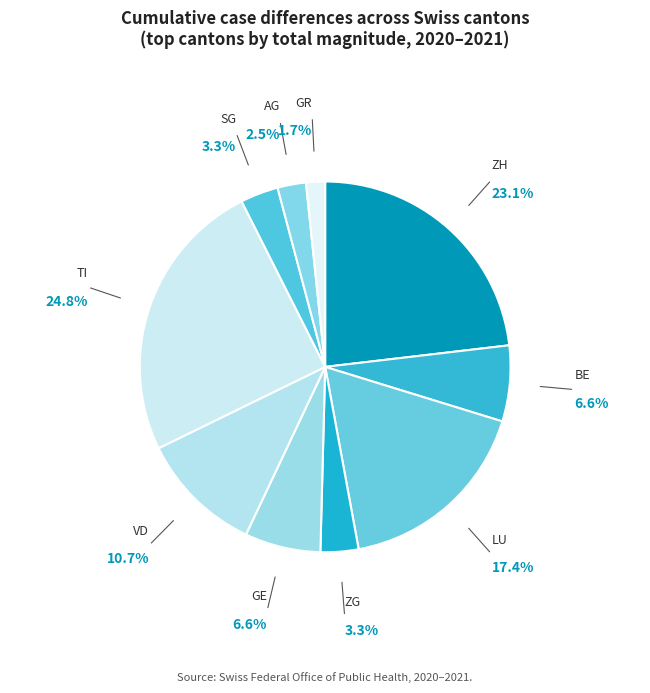

Count the number of slices in the pie.

10